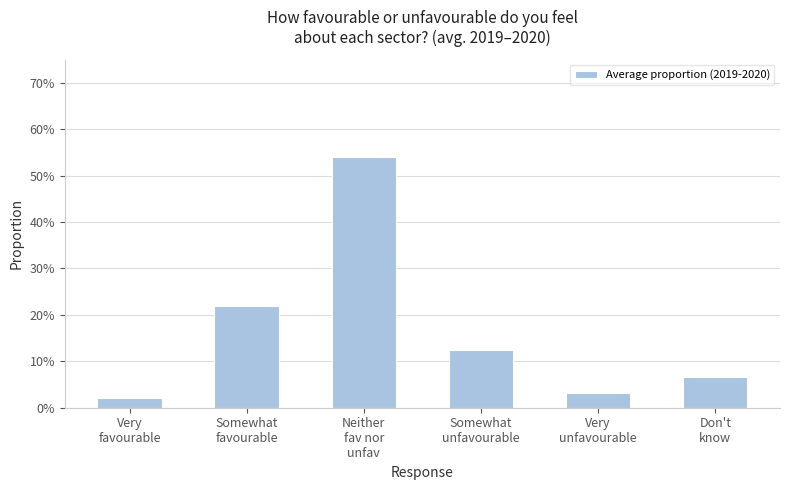

The value at Neither
fav nor
unfav is 0.2. True or false?

False